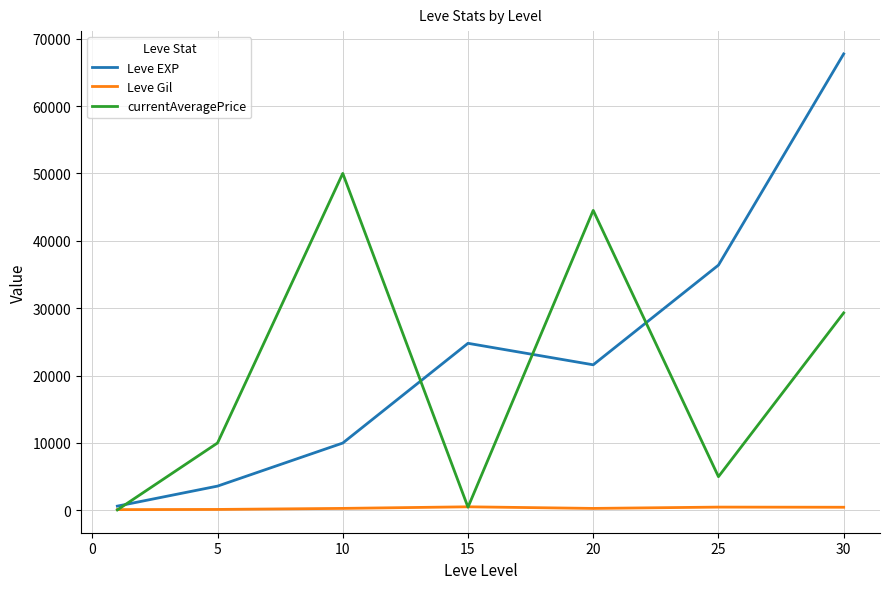

What is the maximum value for currentAveragePrice?

50000.5